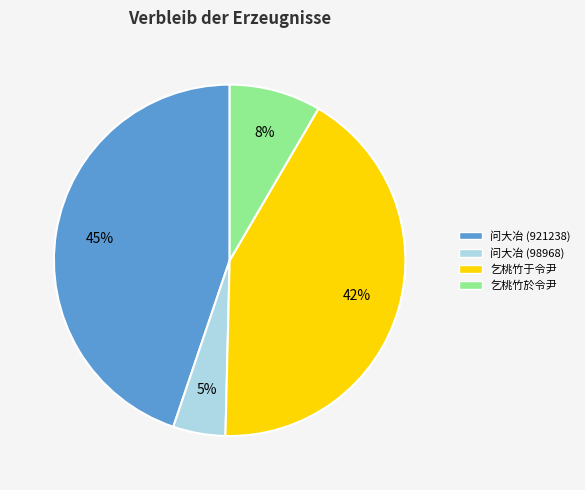

To the nearest percent, what is the average slice percentage?

25%